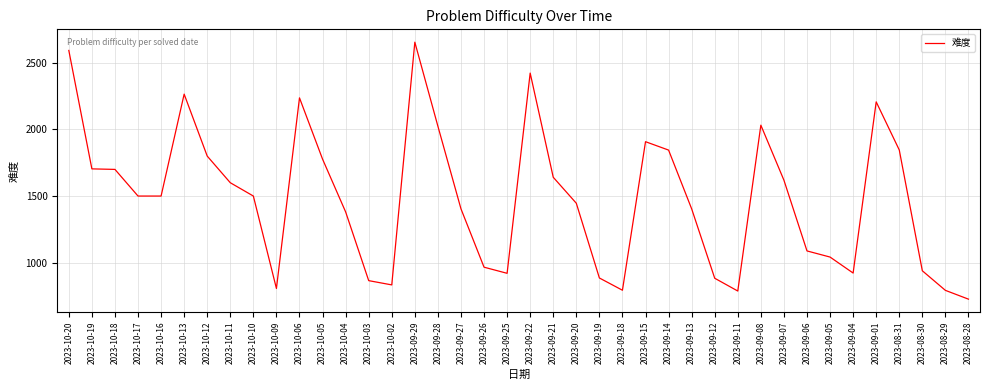

Is it true that the value at 2023-09-19 is 885?

True